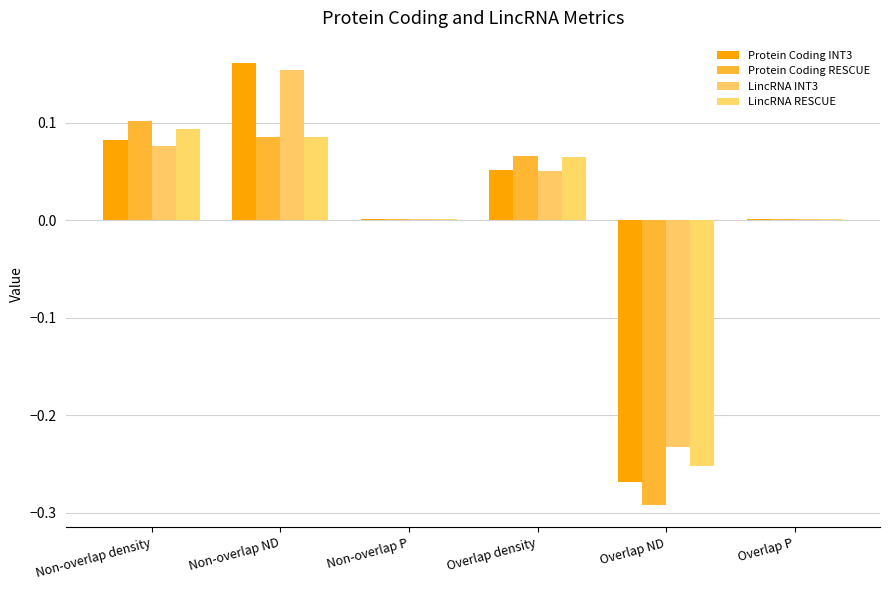

The value of LincRNA INT3 at Overlap ND is -0.2. True or false?

True